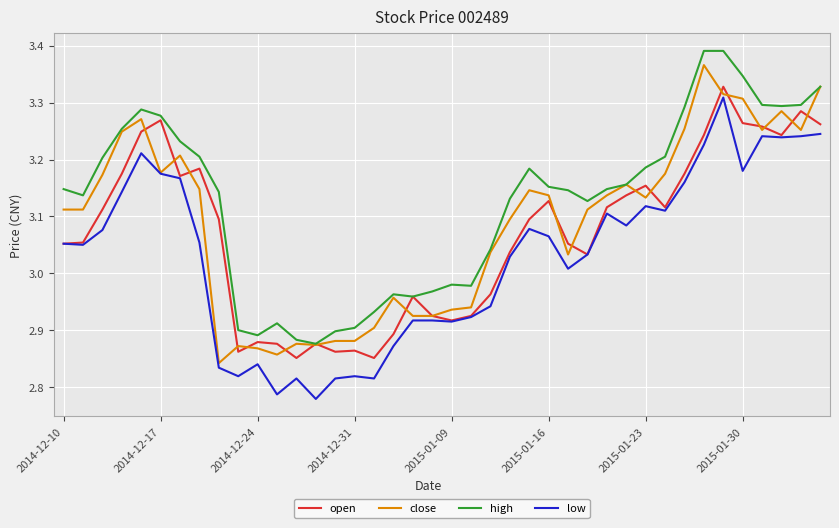

Count the number of categories in the chart.

40